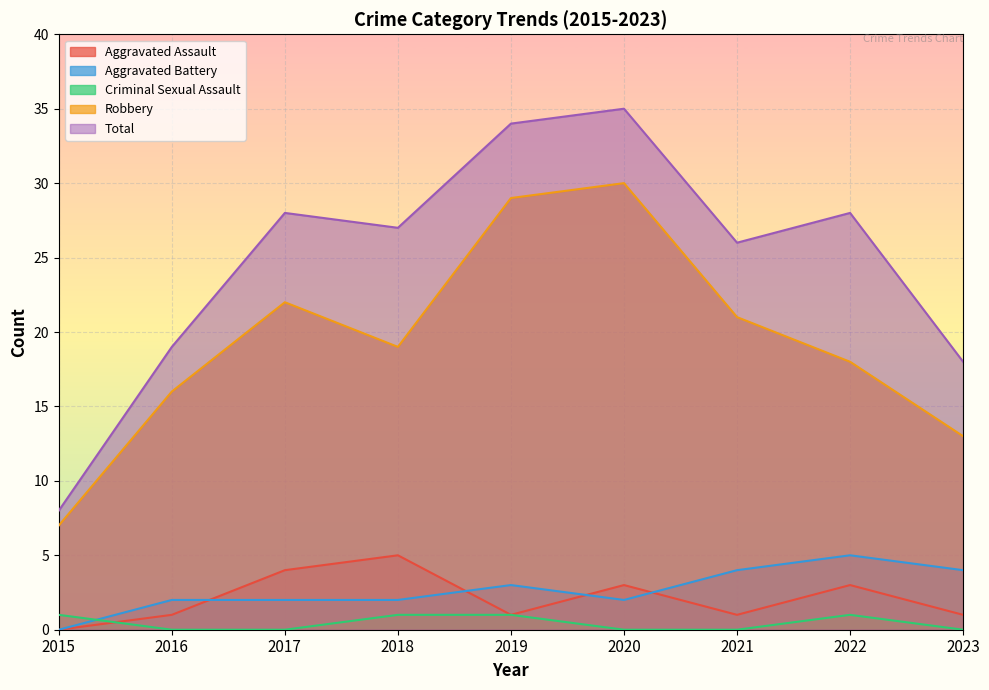

At how many categories does at least one series exceed 5?

9